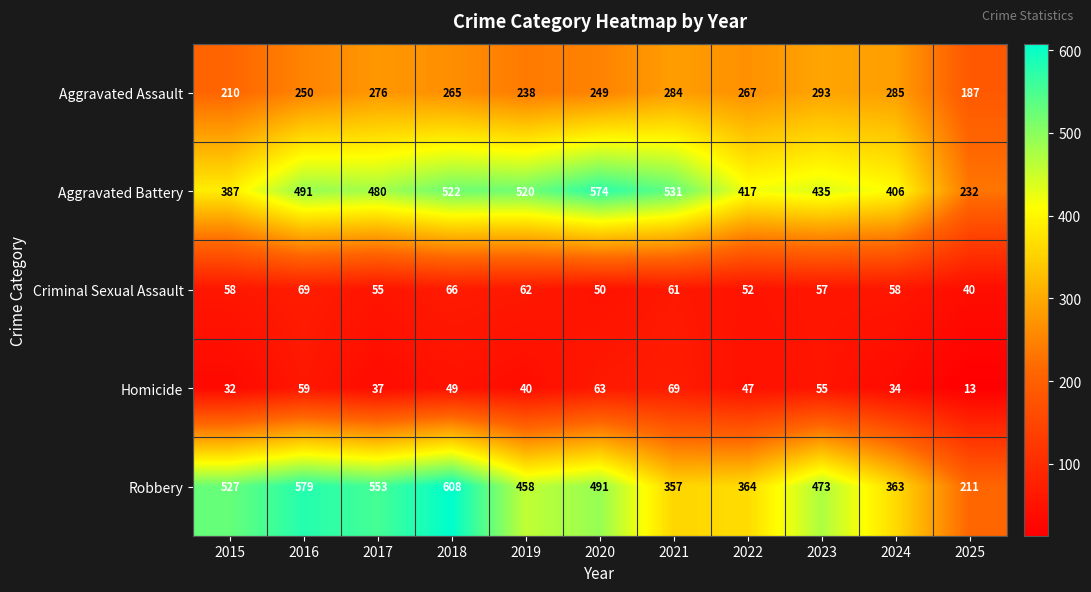

What is the greatest value displayed?

608